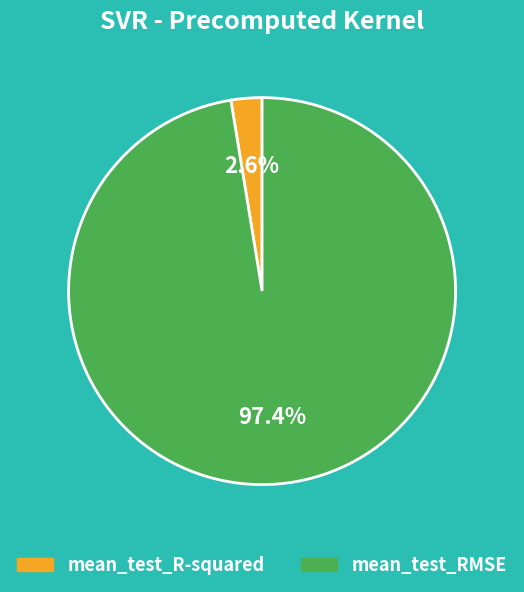

How many segments does this pie chart have?

2